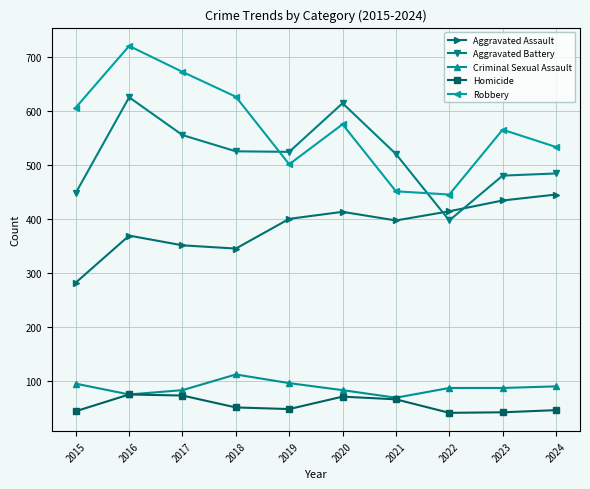

What is the greatest value displayed?

720